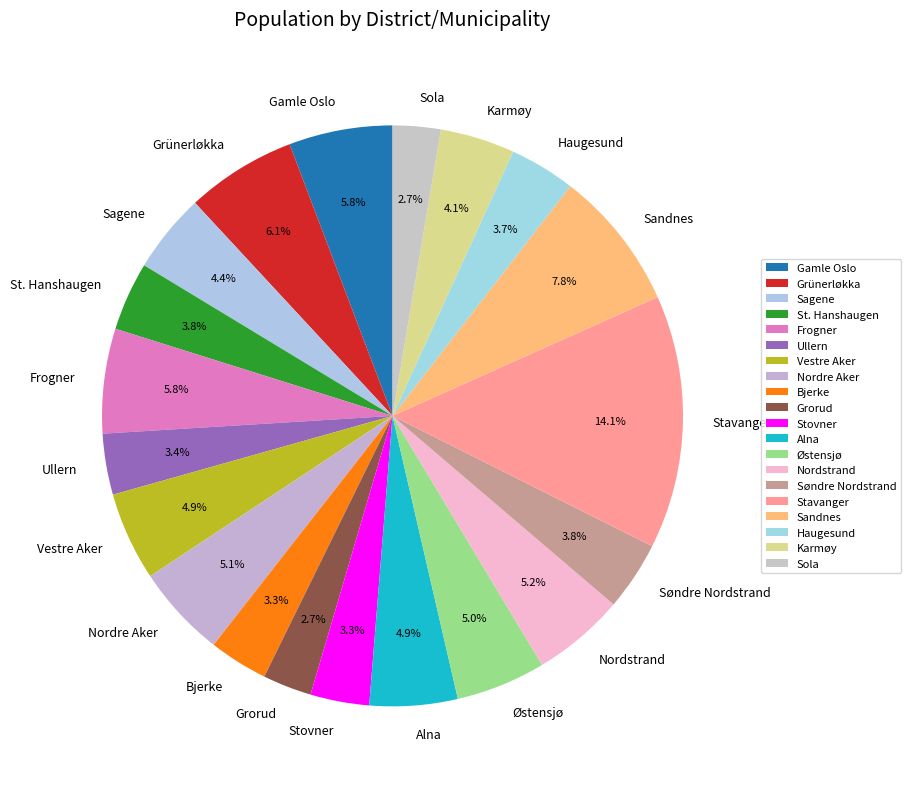

Which category has the biggest portion of the pie?

Stavanger